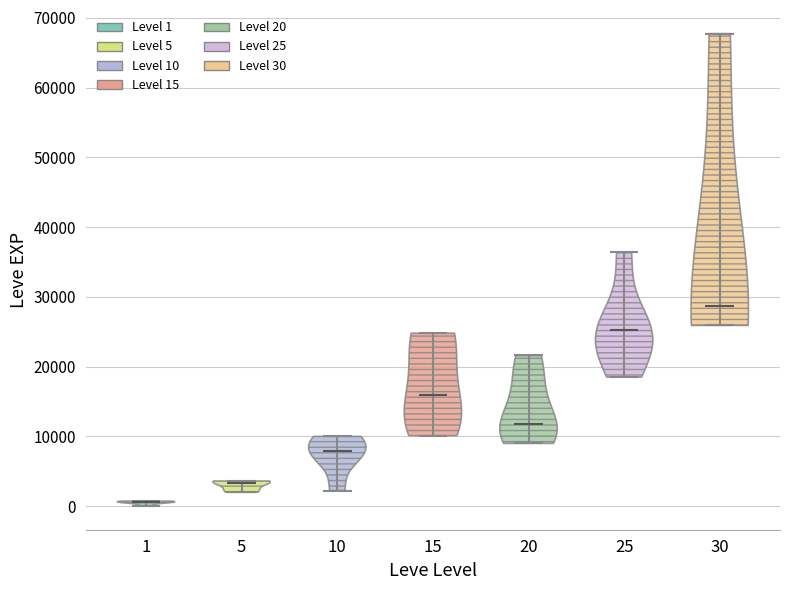

Reading left to right, read every violin against the y-axis: where its median line is, and the lowest and highest points it reaches. The values are not printed on the chart, so give them approximately, as read against the axis.

1: median line 1000, lowest point 0, highest point 1000
5: median line 3000, lowest point 2000, highest point 4000
10: median line 8000, lowest point 2000, highest point 10000
15: median line 16000, lowest point 10000, highest point 25000
20: median line 12000, lowest point 9000, highest point 22000
25: median line 25000, lowest point 18000, highest point 36000
30: median line 29000, lowest point 26000, highest point 68000